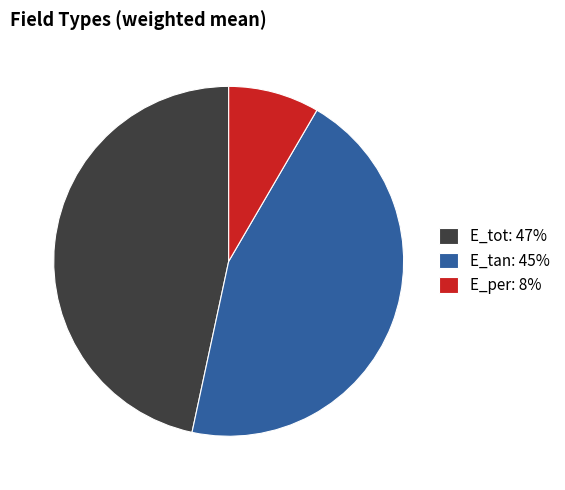

Does E_per represent more than half of the total?

No